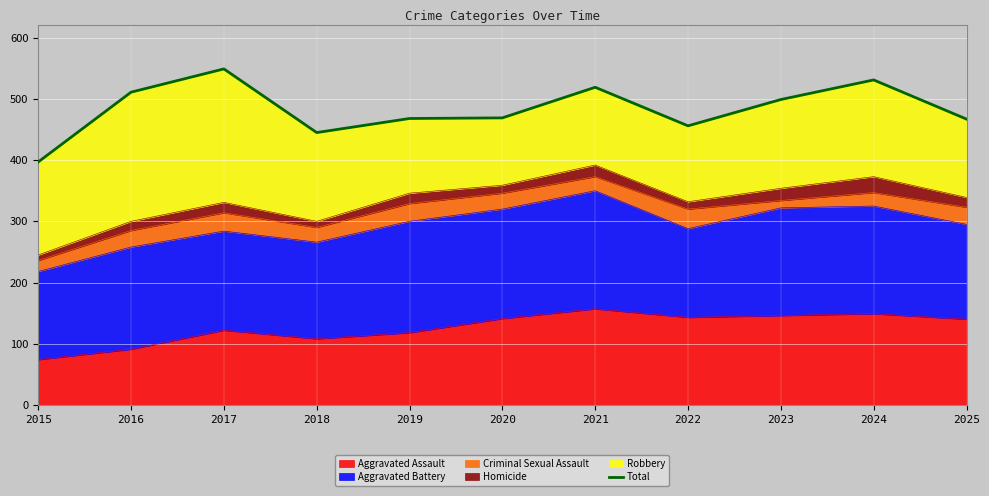

The value at 2021 is 519. True or false?

True